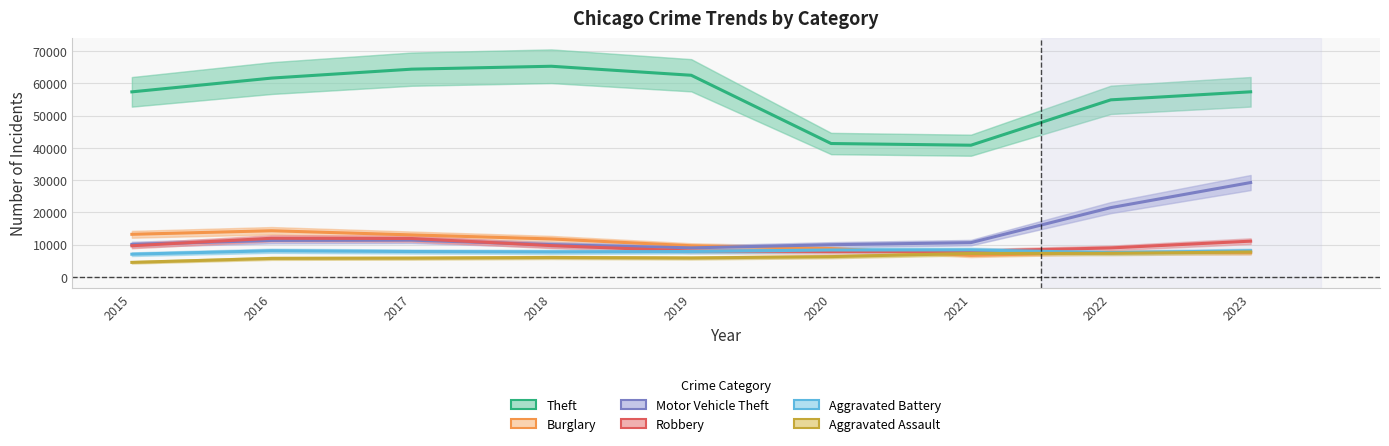

Which category has the highest value across all series?

2018